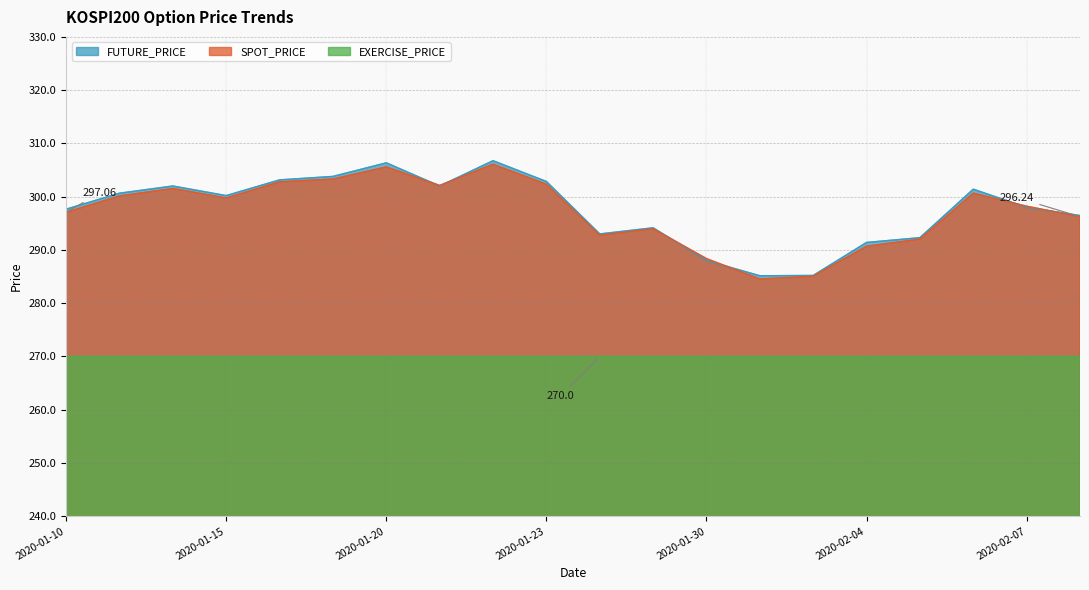

How many lines are shown in the chart?

3